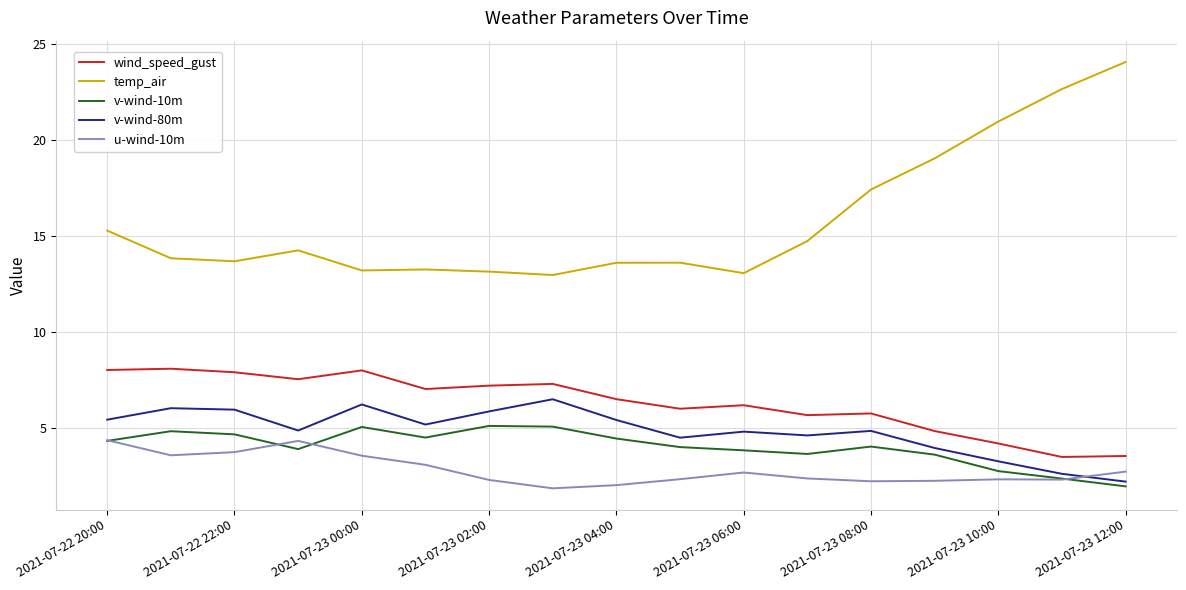

What are all the series names shown in the legend?

wind_speed_gust, temp_air, v-wind-10m, v-wind-80m, u-wind-10m